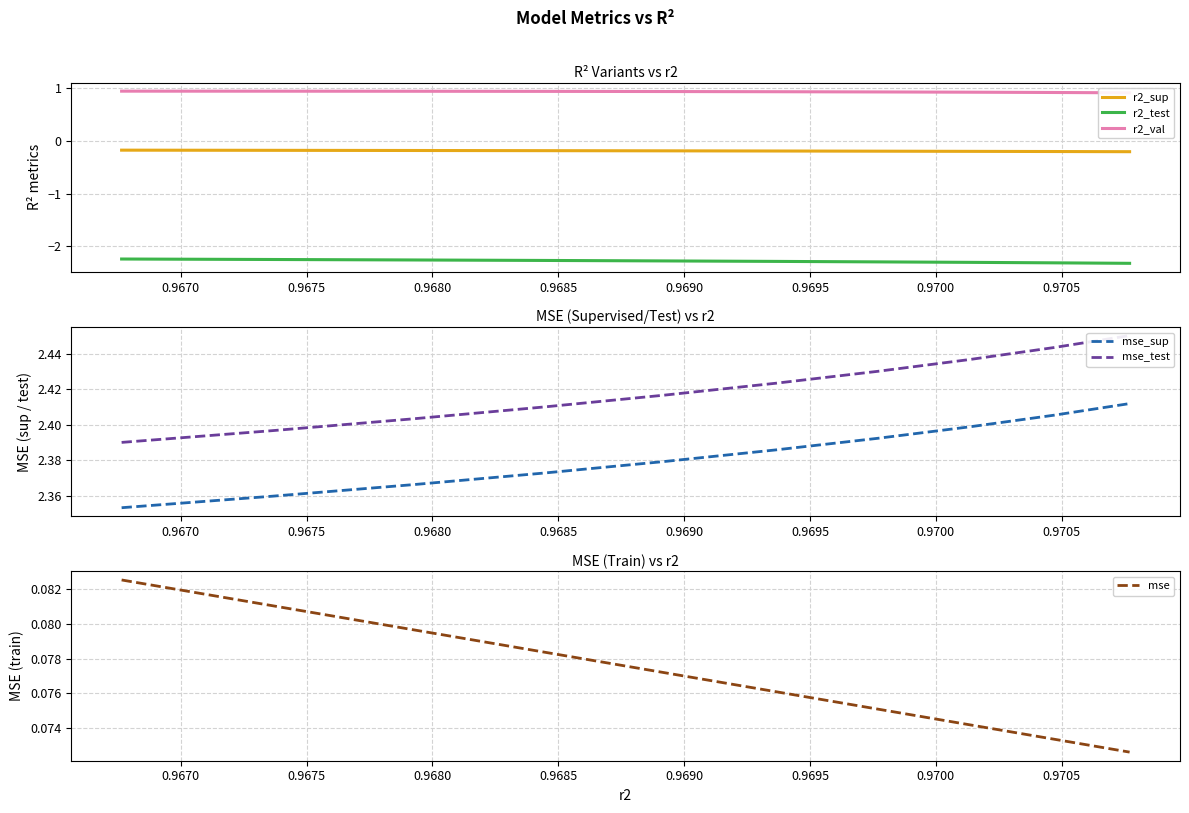

At how many categories does at least one series exceed 1?

10